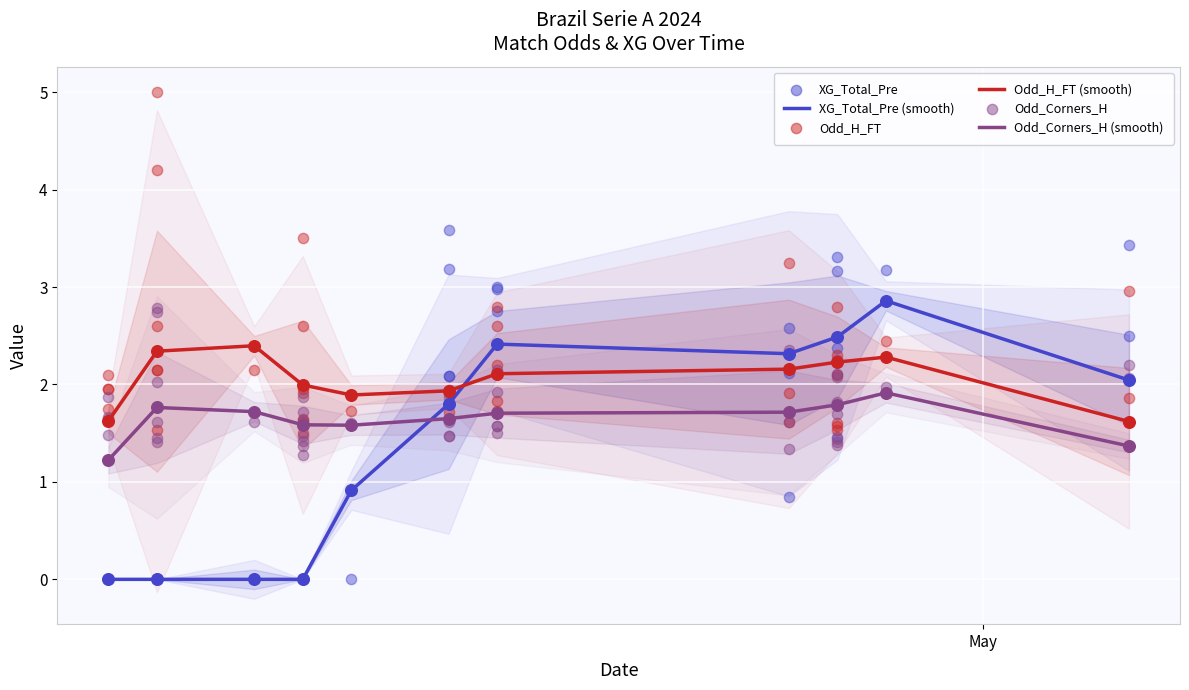

At which category is the sum across all series the highest?

9